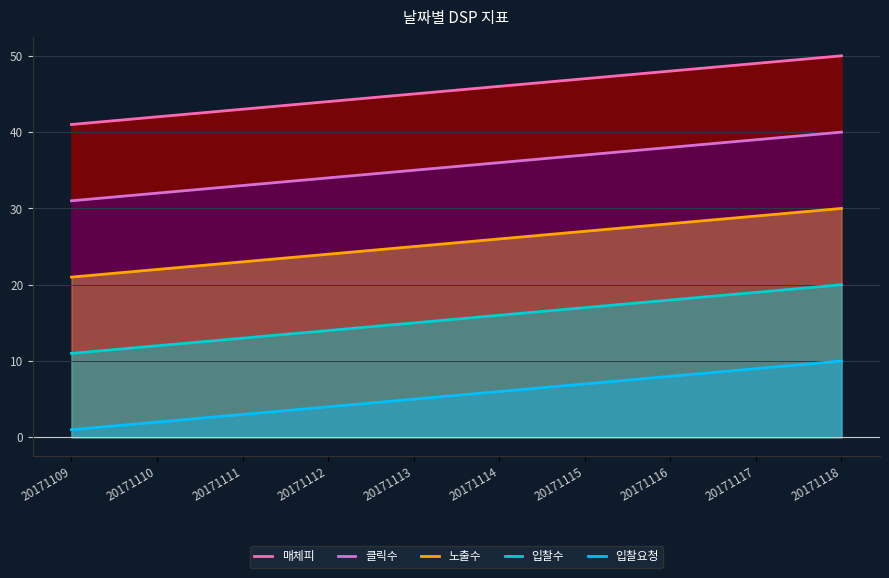

What is the value of the 입찰요청 point at the 8th from the left?

8